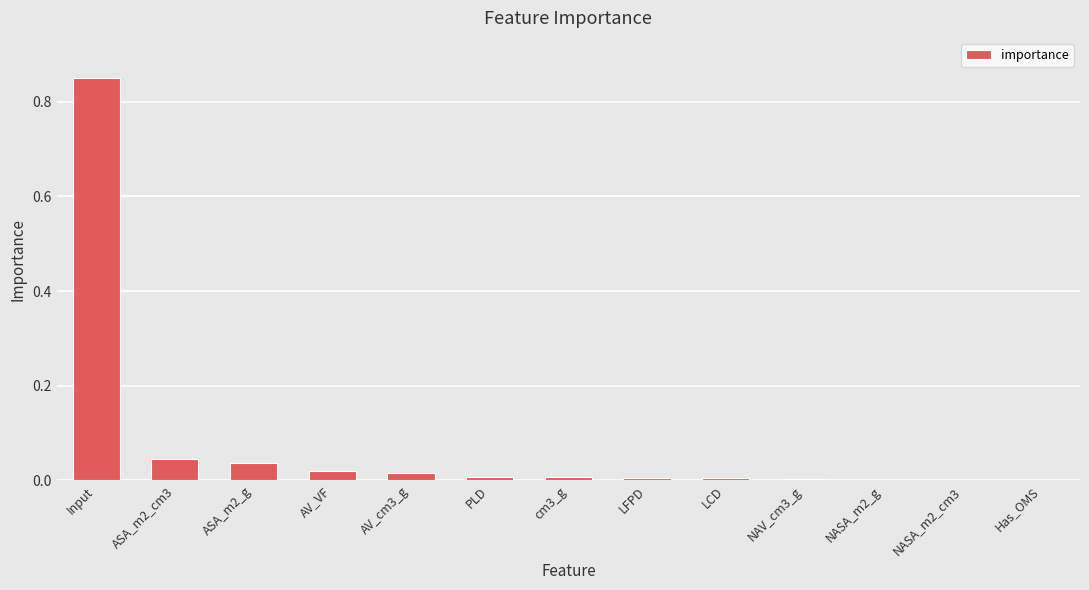

Which label corresponds to the largest value in the chart?

Input